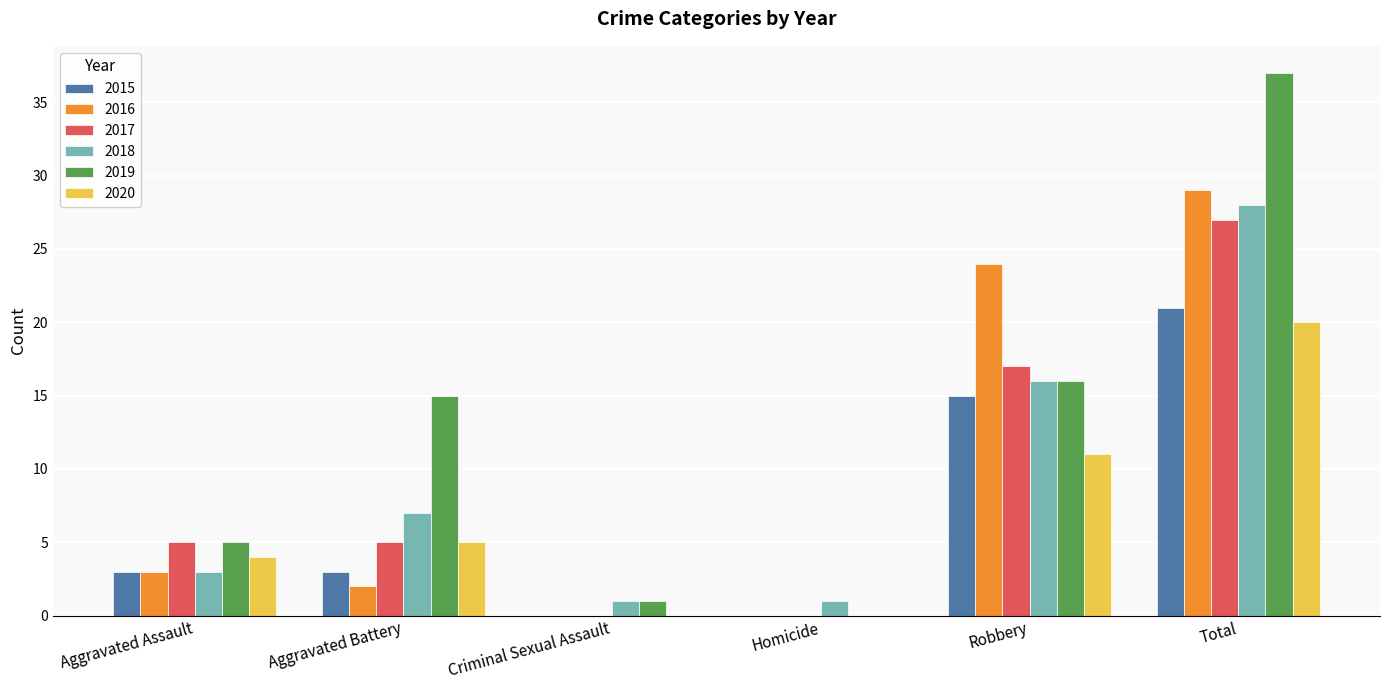

Are the bars grouped side by side (vs. stacked)?

Yes